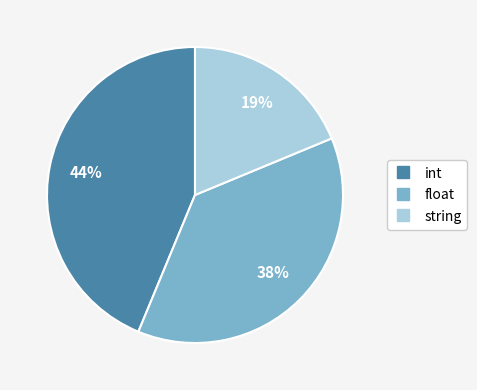

To the nearest percent, what is the difference between the int and string slice percentages?

25%